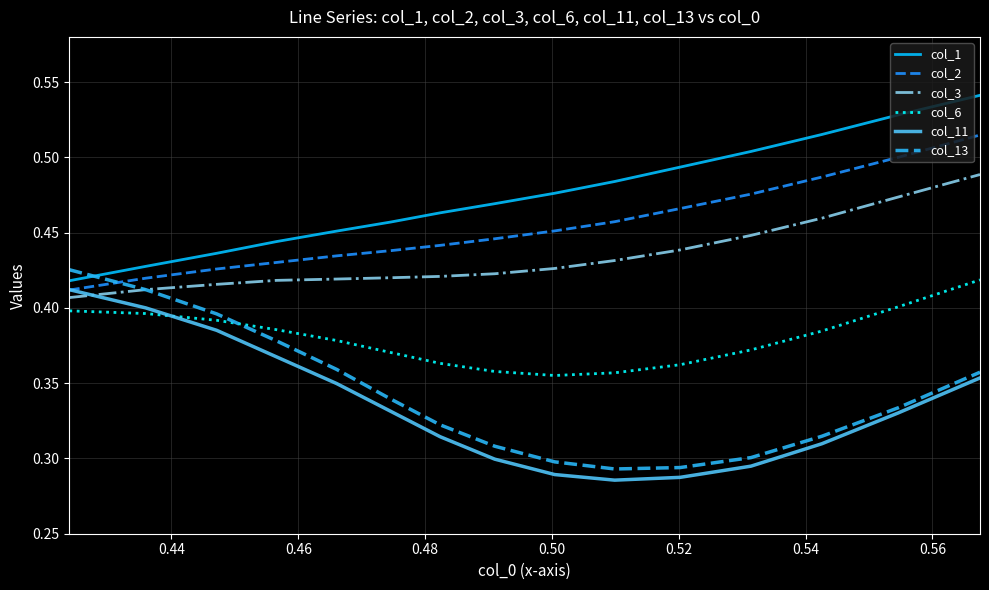

How many intersections are there between col_11 and col_2?

1